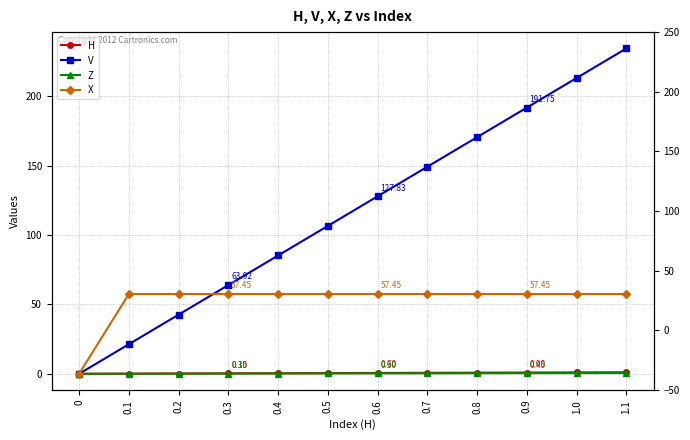

What is the sum of all Z values?

3.3